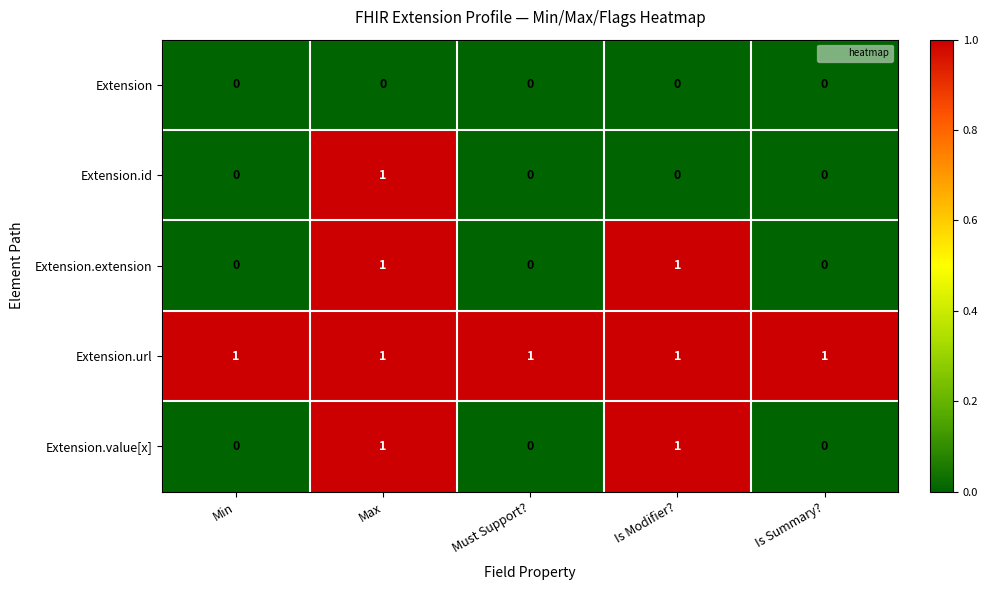

Reading left to right, list all the values displayed in this chart.

Extension: Min=0	Max=0	Must Support?=0	Is Modifier?=0	Is Summary?=0
Extension.id: Min=0	Max=1	Must Support?=0	Is Modifier?=0	Is Summary?=0
Extension.extension: Min=0	Max=1	Must Support?=0	Is Modifier?=1	Is Summary?=0
Extension.url: Min=1	Max=1	Must Support?=1	Is Modifier?=1	Is Summary?=1
Extension.value[x]: Min=0	Max=1	Must Support?=0	Is Modifier?=1	Is Summary?=0